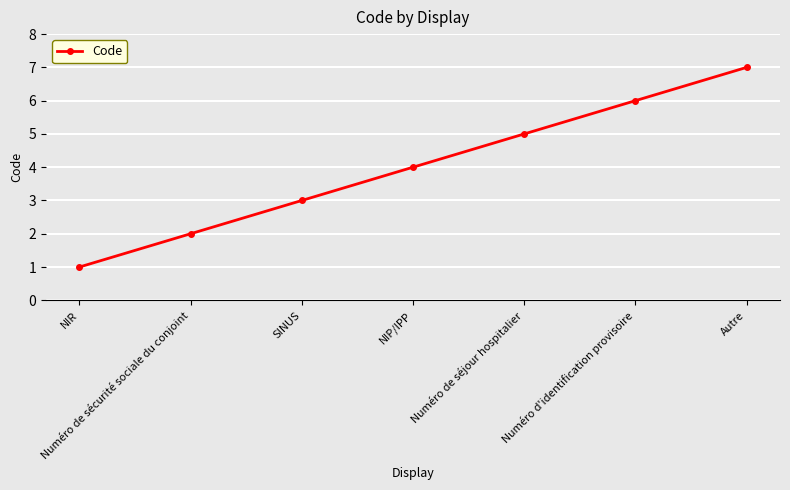

What is the change in value from SINUS to Autre?

+4